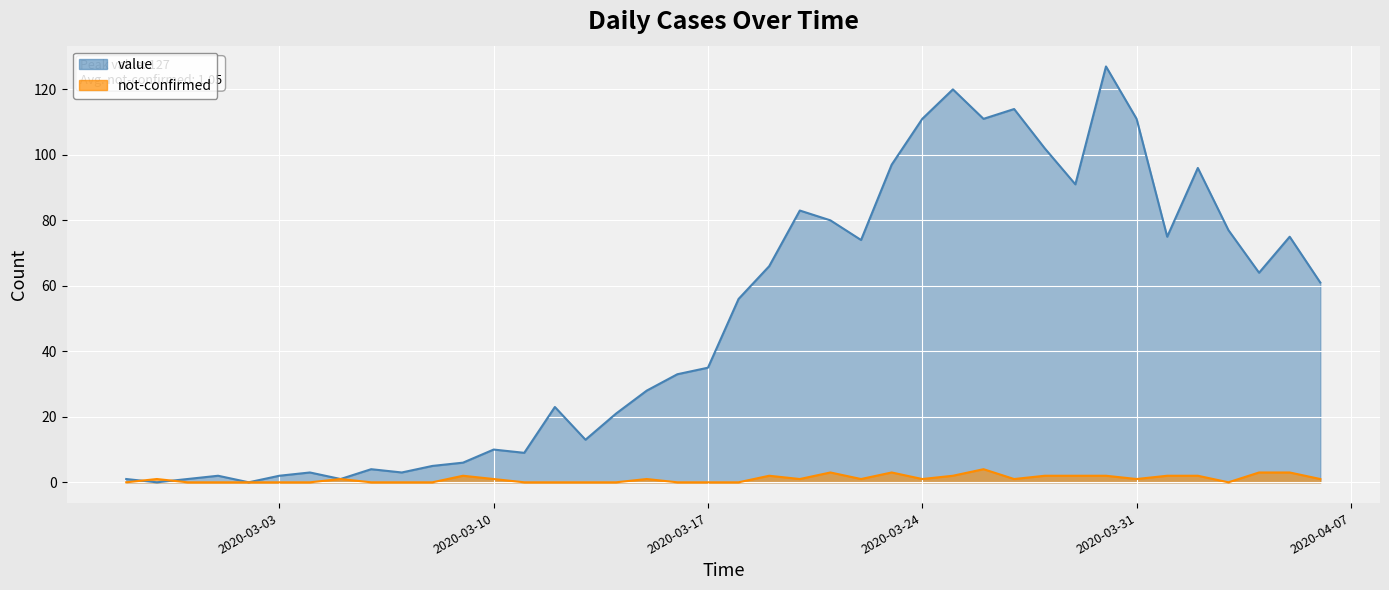

Reading left to right, extract all data points from this chart.

value: 1	0	1	2	0	2	3	1	4	3	5	6	10	9	23	13	21	28	33	35	56	66	83	80	74	97	111	120	111	114	102	91	127	111	75	96	77	64	75	61
not-confirmed: 0	1	0	0	0	0	0	1	0	0	0	2	1	0	0	0	0	1	0	0	0	2	1	3	1	3	1	2	4	1	2	2	2	1	2	2	0	3	3	1